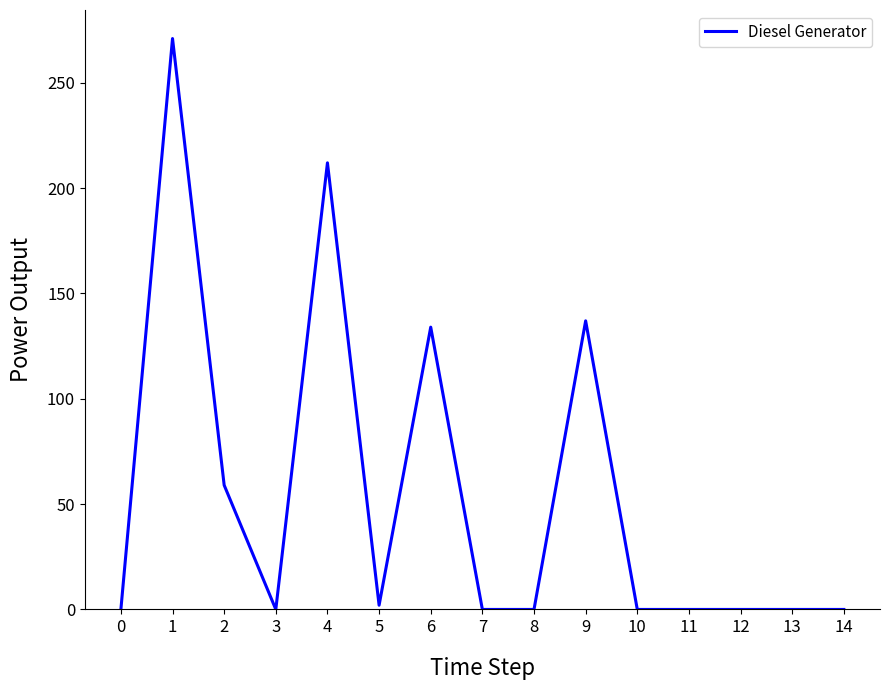

Reading left to right, transcribe all the data shown in this chart.

0=0	1=271	2=59	3=0	4=212	5=2	6=134	7=0	8=0	9=137	10=0	11=0	12=0	13=0	14=0